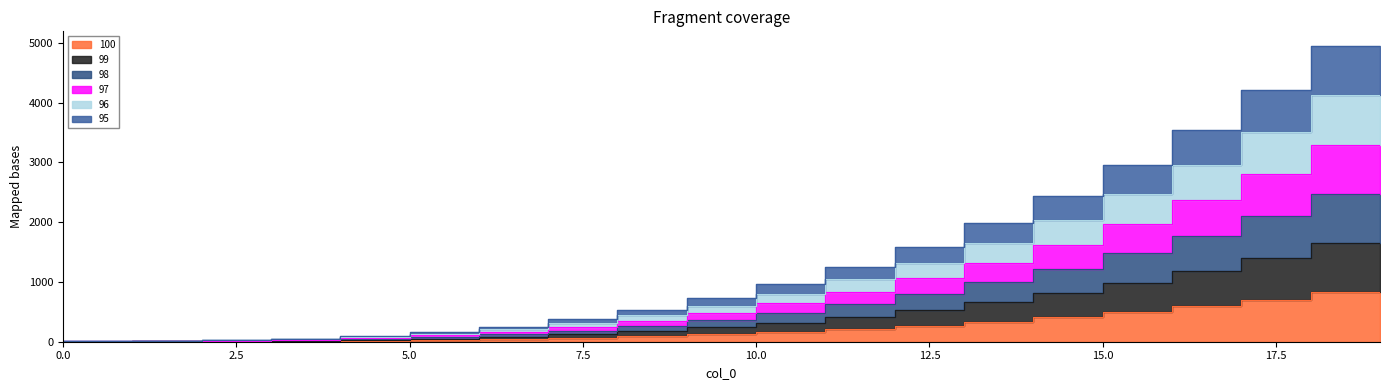

Which series has the largest total across all categories?

95